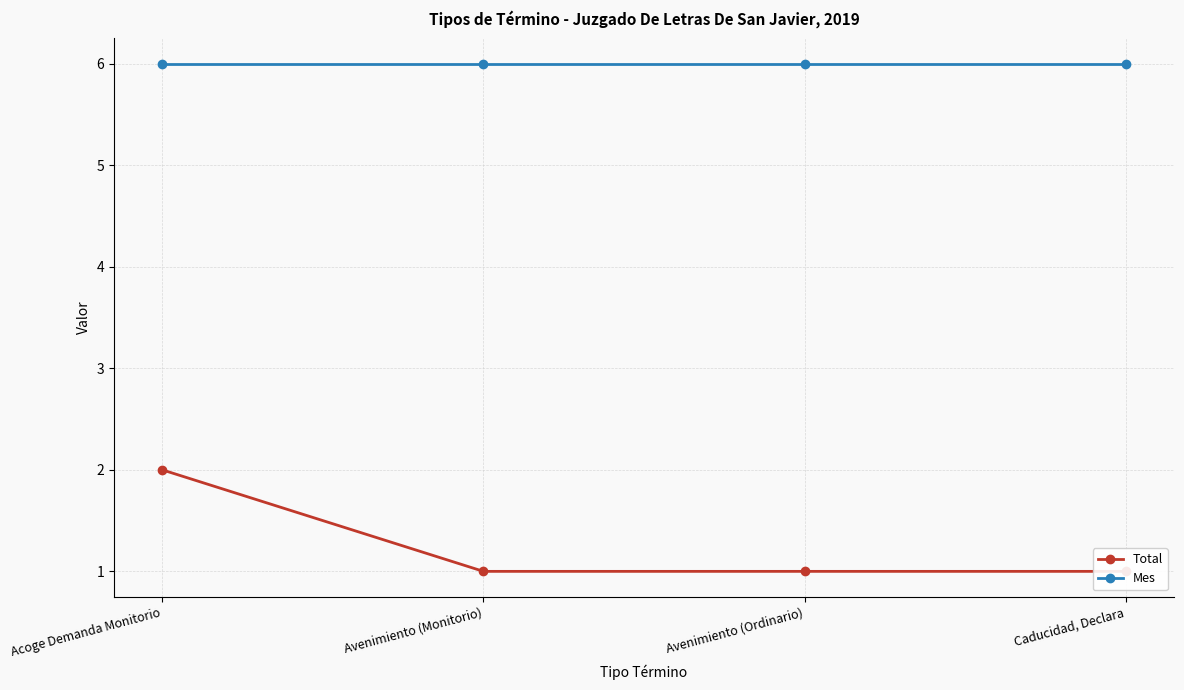

At which label is Mes closest to 6?

Acoge Demanda Monitorio